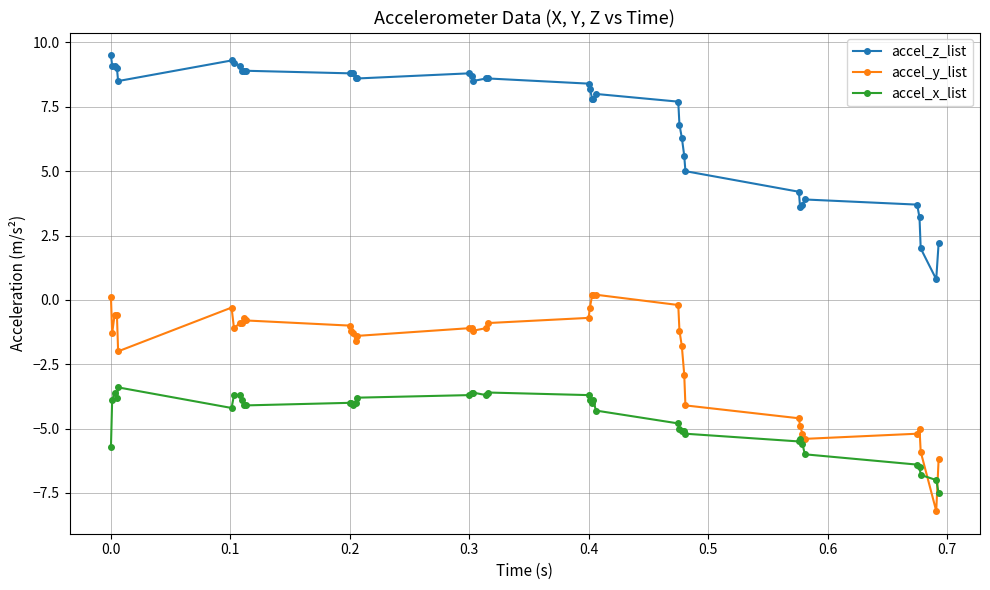

How many categories are shown in the chart?

40